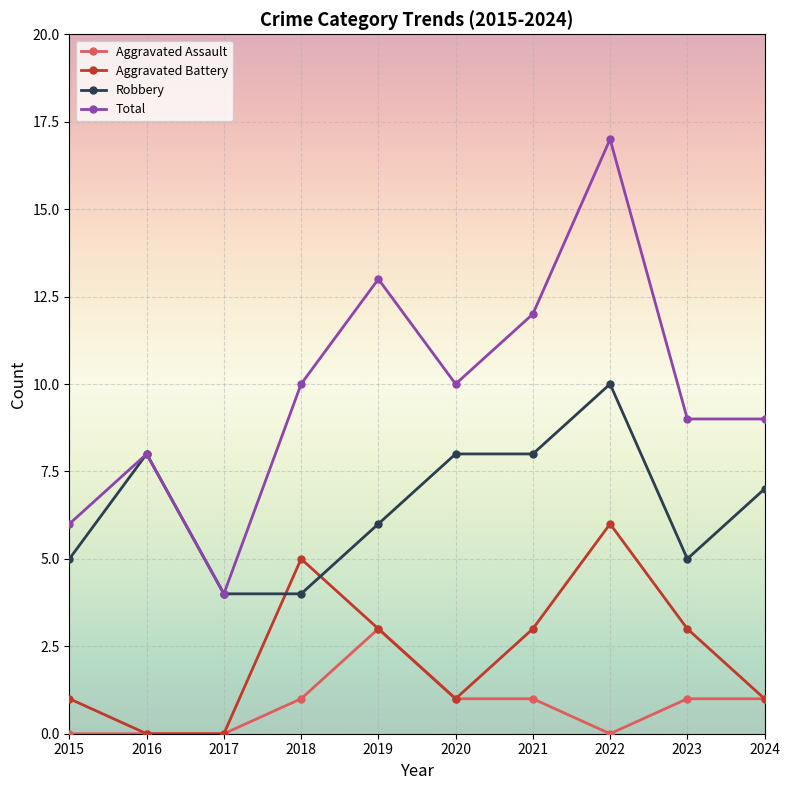

List the series in order of their overall mean, highest first.

Total, Robbery, Aggravated Battery, Aggravated Assault